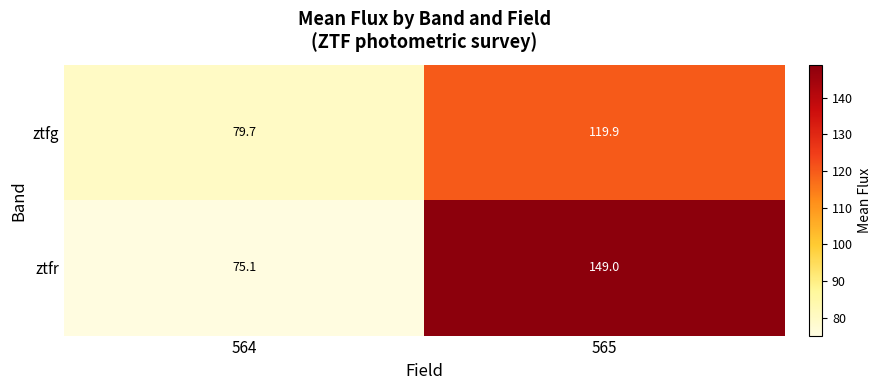

The value of ztfg at 565 is 119.9. True or false?

True